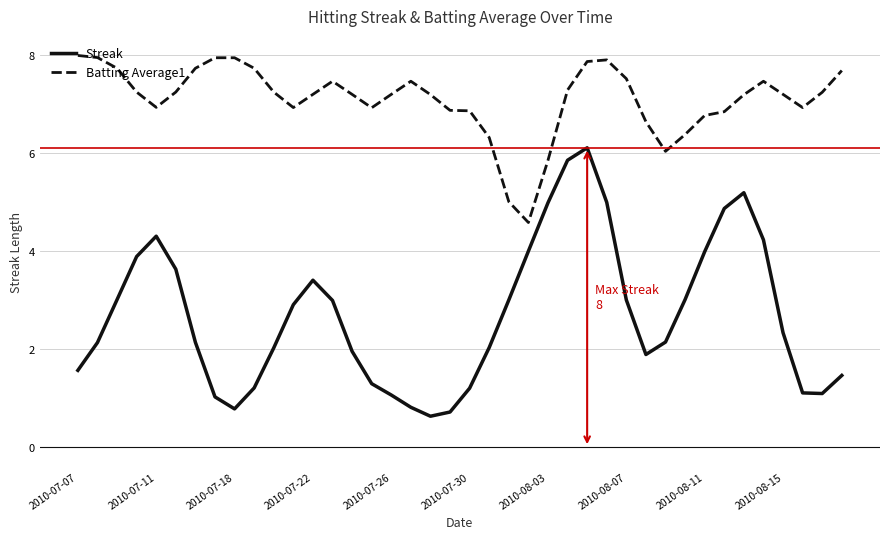

Rank the series by their maximum value, from highest to lowest.

Batting Average1, Streak